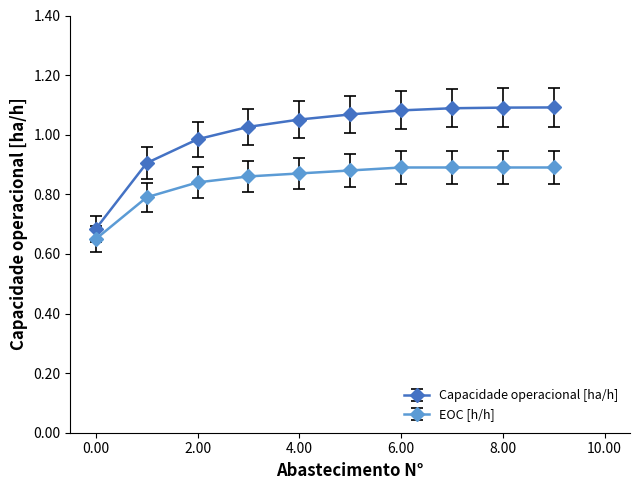

Which series has the largest total across all categories?

Capacidade operacional [ha/h]